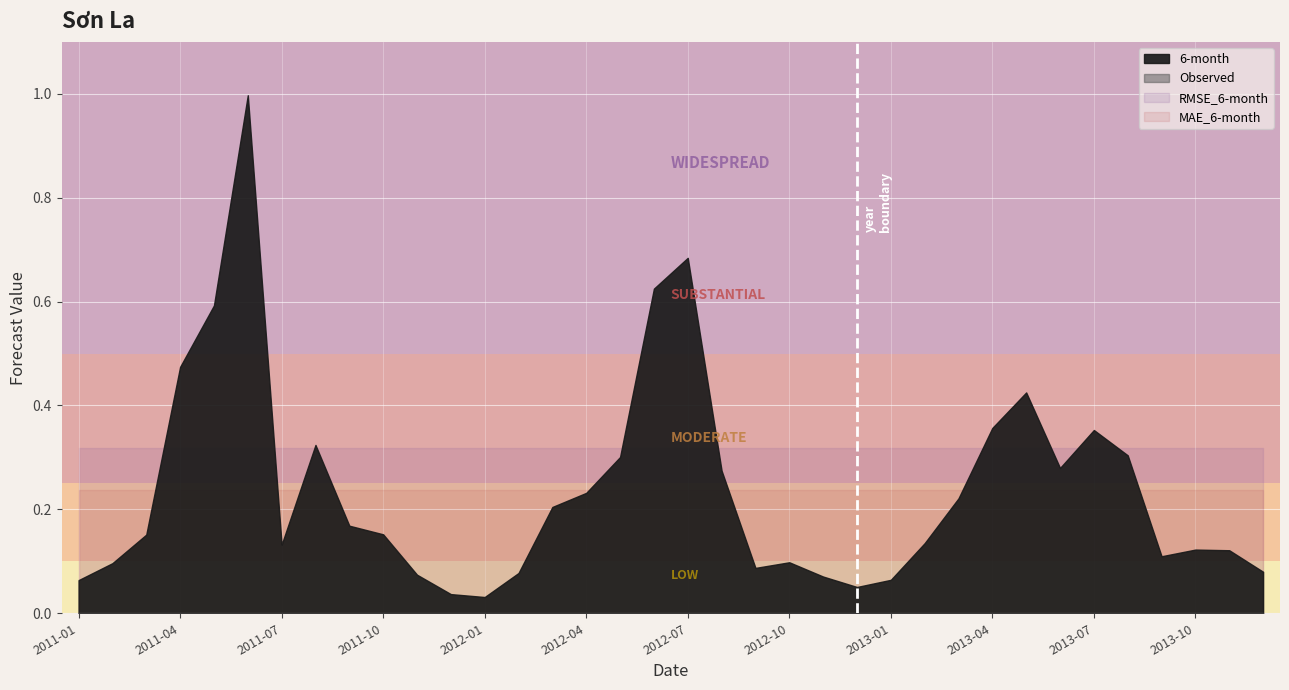

What is the maximum value shown in the chart?

1.0